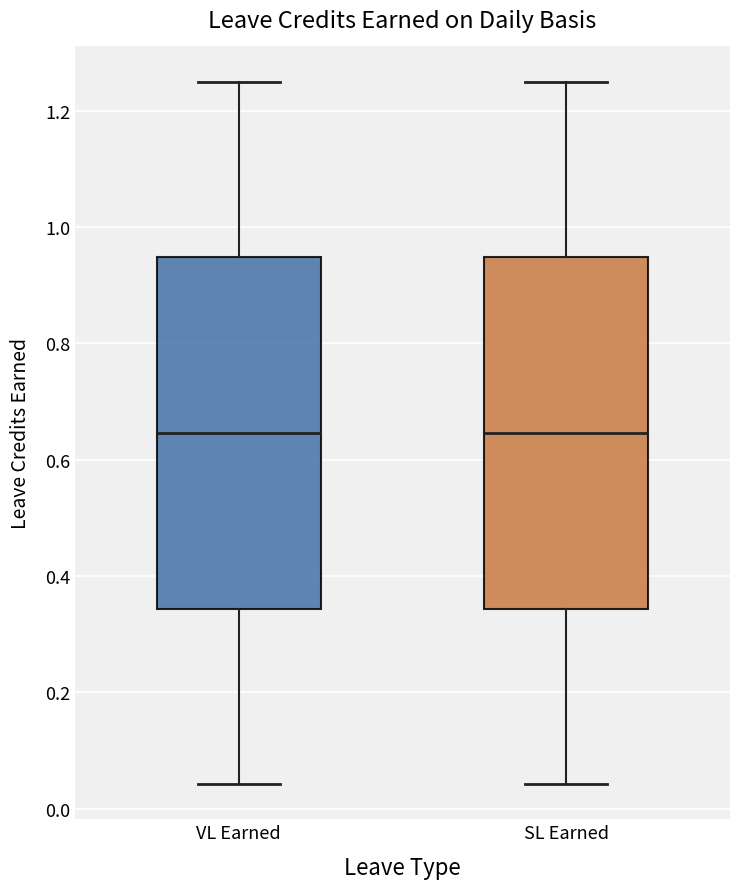

Reading left to right, transcribe this box plot: for each box, give where its median line is, the range the box spans, and where its two whiskers end, as read against the y-axis. The values are not printed on the chart, so give them approximately, as read against the axis.

VL Earned: median 0.64, box 0.34 to 0.94, whiskers 0.04 to 1.26
SL Earned: median 0.64, box 0.34 to 0.94, whiskers 0.04 to 1.26